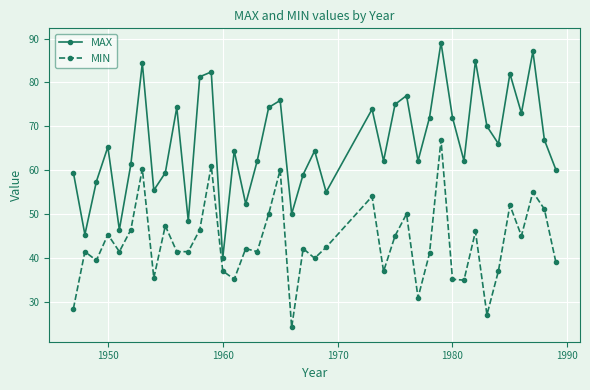

What is the minimum value for MAX?

39.9